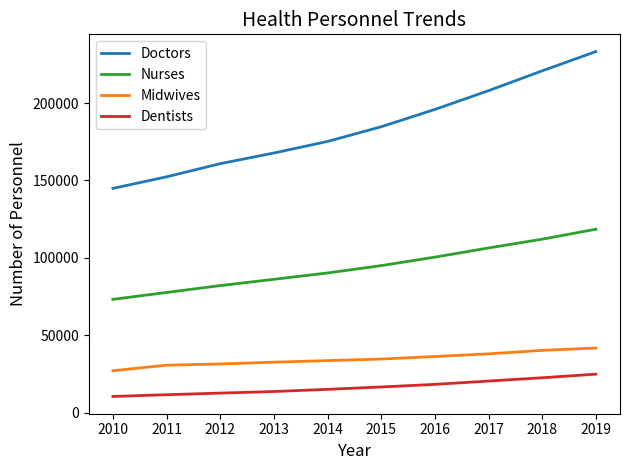

Between 2015 and 2016, which series saw the biggest shift?

Doctors